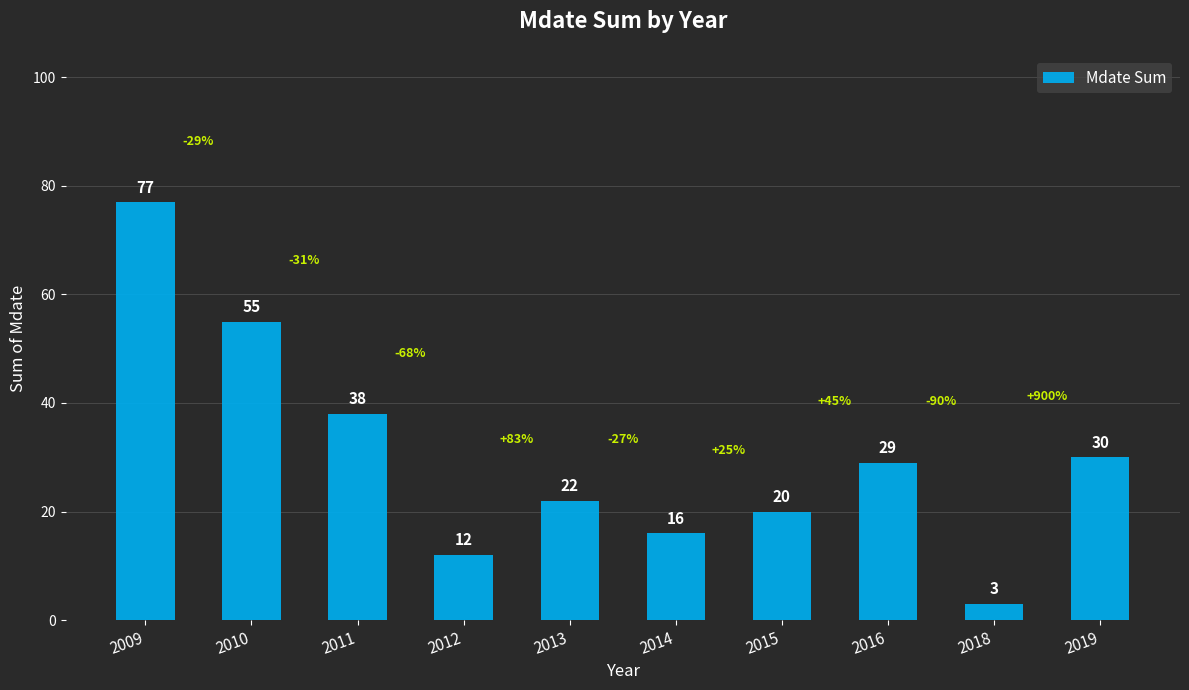

Are the bars horizontal?

No